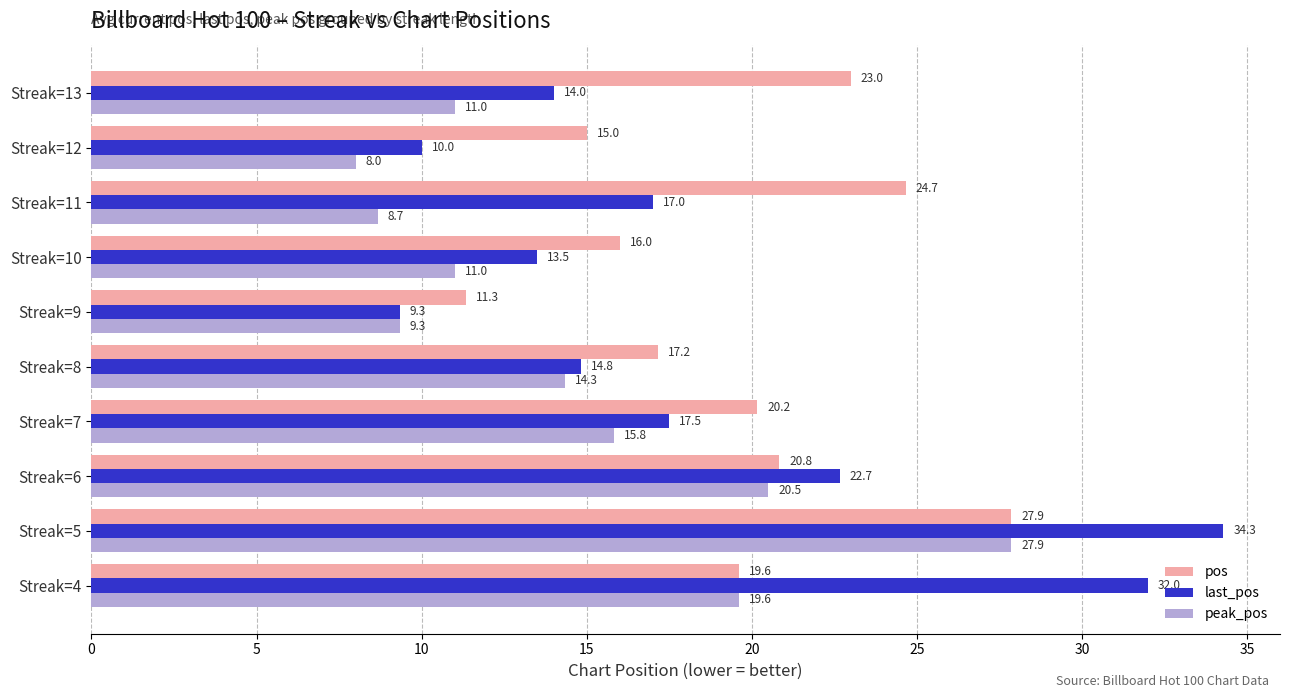

Which series has the largest range (max minus min)?

last_pos